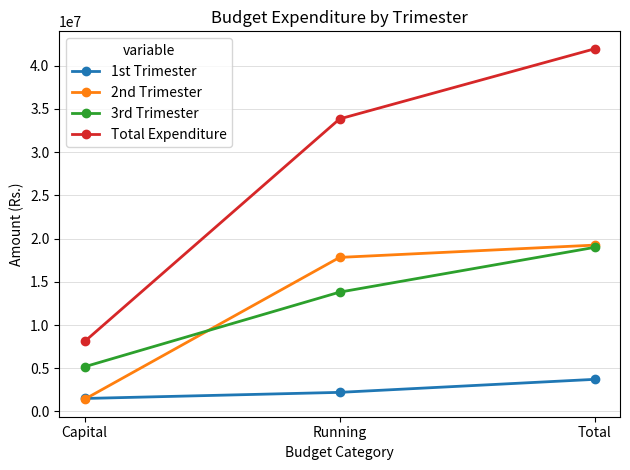

What is the spread (max minus min) of values at Capital?

6682305.5